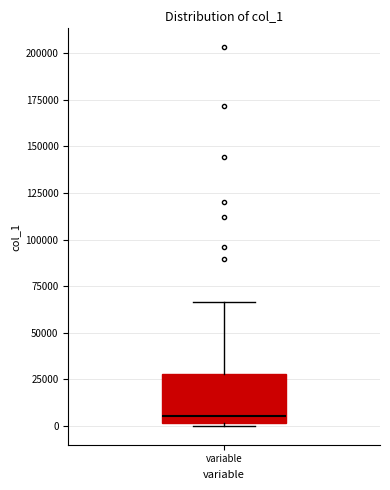

Transcribe this box plot: give where the median line is, the range the box spans, and where the two whiskers end, as read against the y-axis. The values are not printed on the chart, so give them approximately, as read against the axis.

median 5000, box 0 to 30000, whiskers 0 (just below the box's lower edge) to 65000